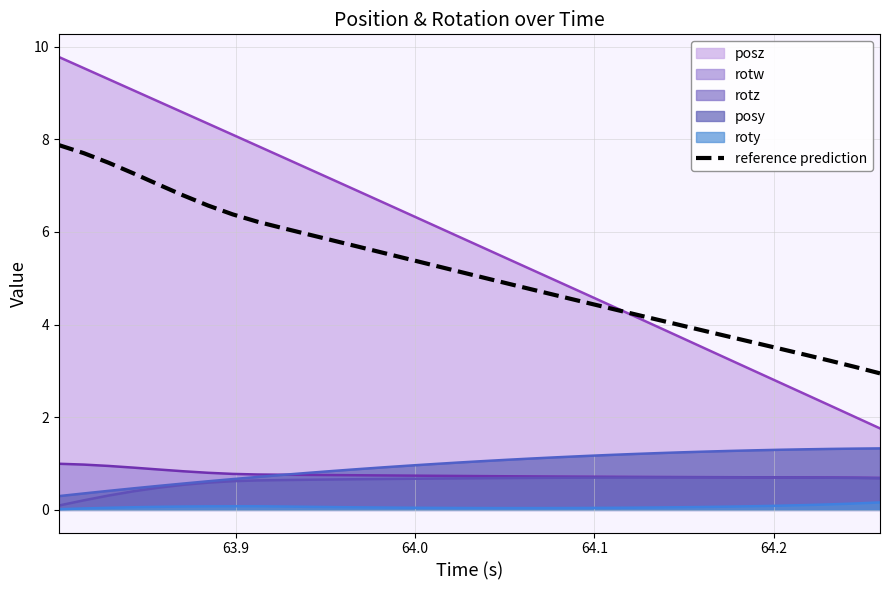

Reading left to right, what are all the values shown in this chart?

7.9	7.7	7.5	7.3	7.0	6.8	6.6	6.4	6.2	6.1	6.0	5.8	5.7	5.6	5.4	5.3	5.2	5.0	4.9	4.8	4.6	4.5	4.4	4.2	4.1	4.0	3.9	3.7	3.6	3.5	3.3	3.2	3.1	2.9